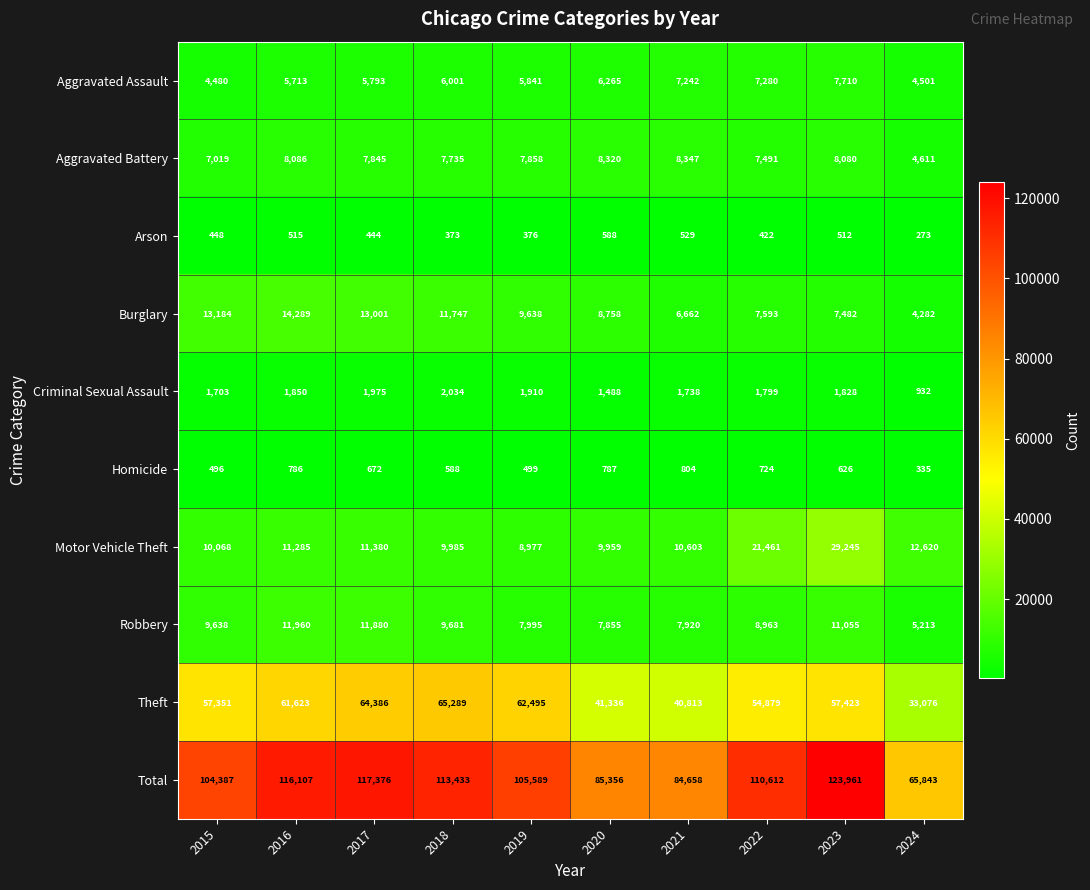

True or false: Arson has a value of 515 at 2016.

True